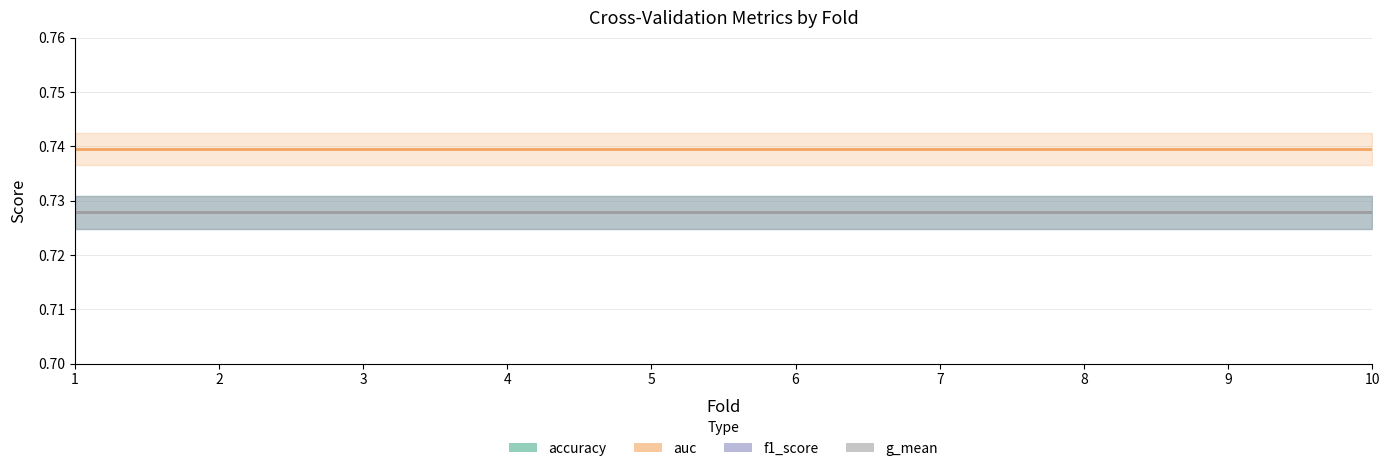

True or false: f1_score has a value of 0.7 at 8.

True